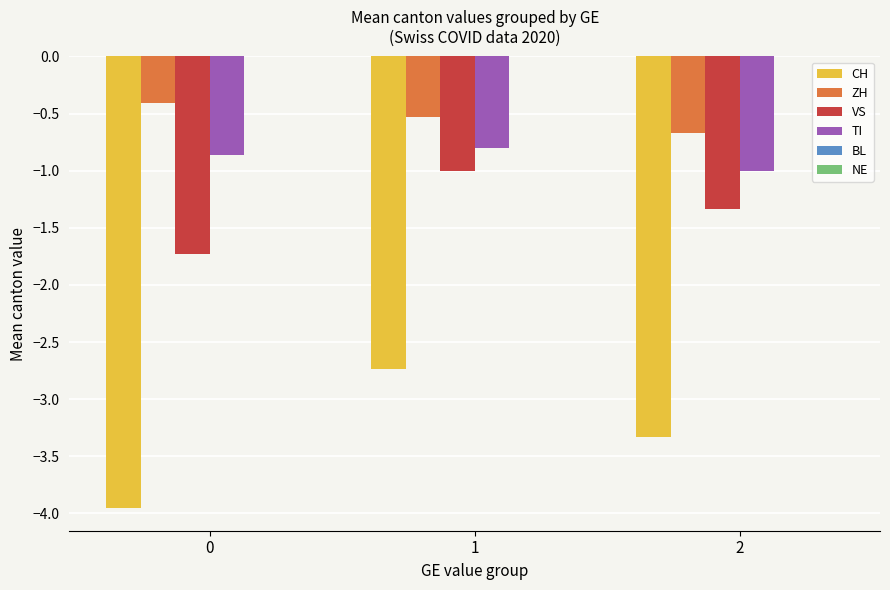

The value of CH at 0 is -1.7. True or false?

False